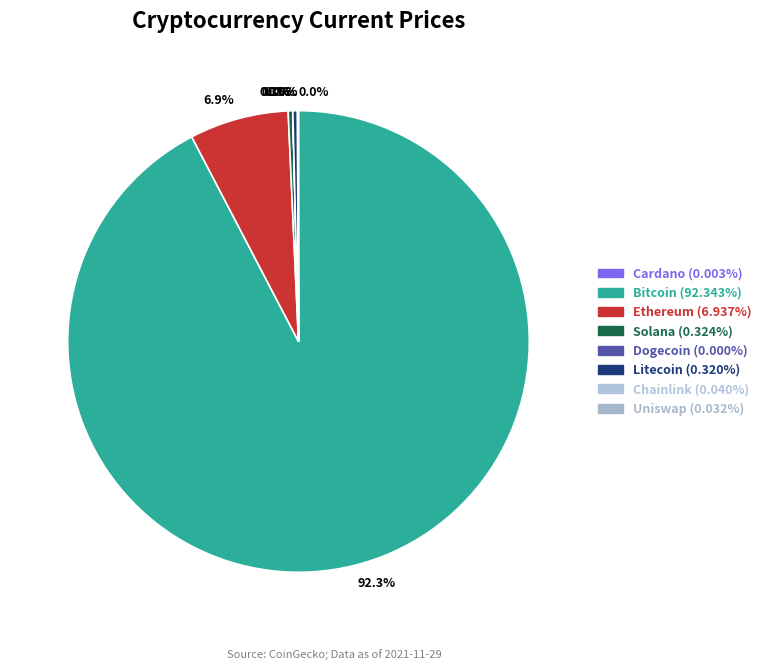

To the nearest percent, what is the average slice percentage?

12%